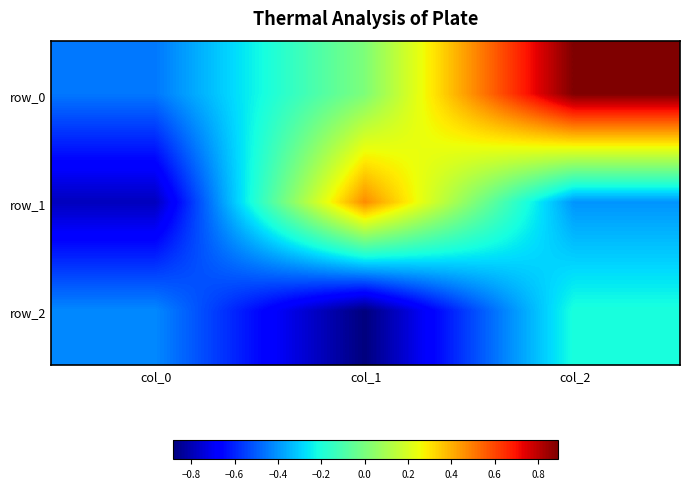

At which category is the sum across all series the highest?

col_2